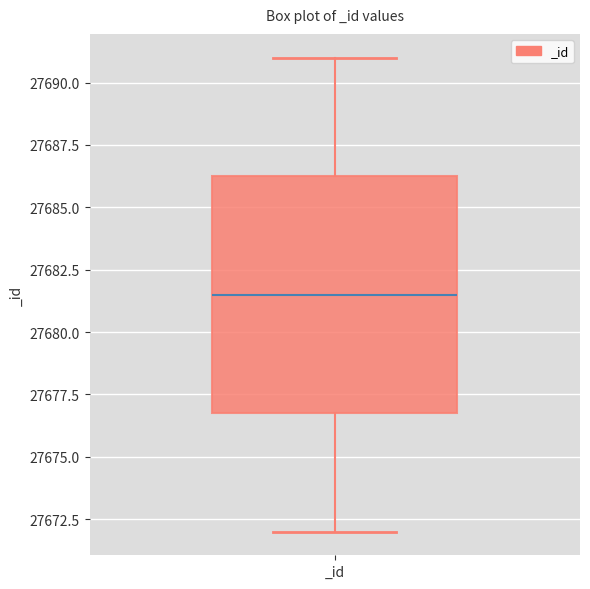

Read this box plot against the y-axis: the position of the median line, the range covered by the box, and the ends of both whiskers. The values are not printed on the chart, so give them approximately, as read against the axis.

median 27681.5, box 27677.0 to 27686.5, whiskers 27672.0 to 27691.0